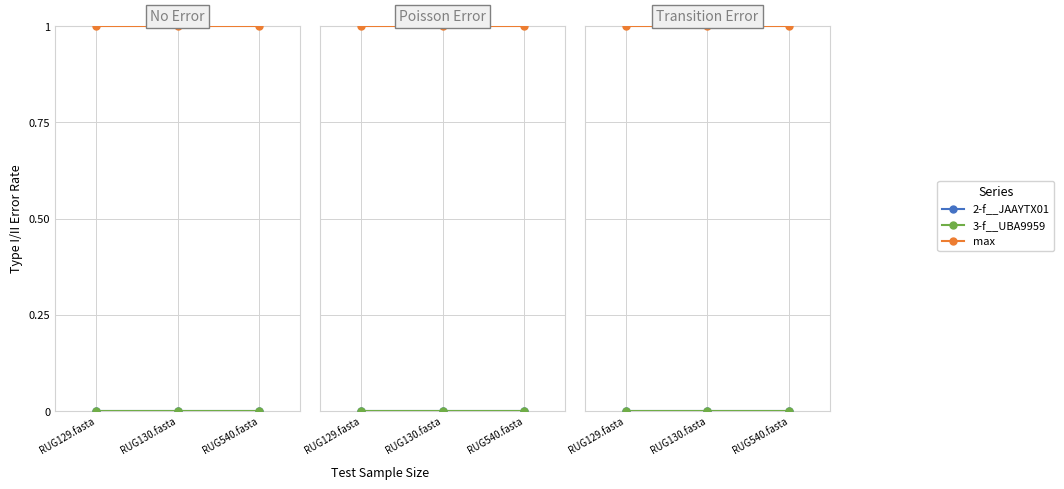

Reading left to right, extract all data points from this chart.

2-f__JAAYTX01: RUG129.fasta=0	RUG130.fasta=0	RUG540.fasta=0
3-f__UBA9959: RUG129.fasta=0	RUG130.fasta=0	RUG540.fasta=0
max: RUG129.fasta=1	RUG130.fasta=1	RUG540.fasta=1